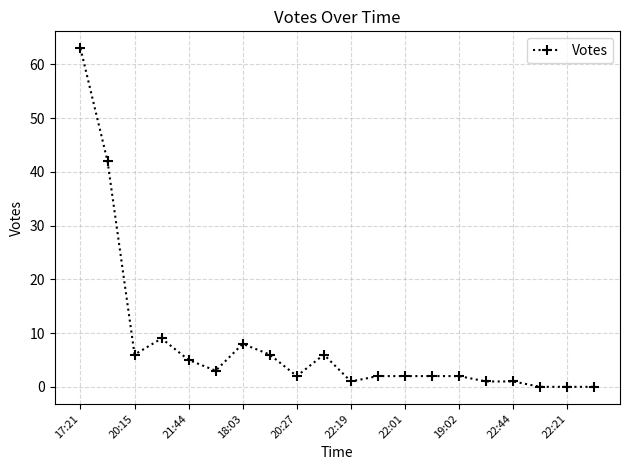

True or false: there are more than 2 points higher than both neighbors.

True